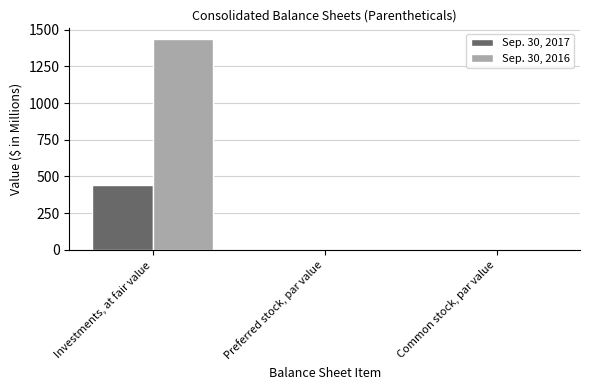

At which label is Sep. 30, 2016 closest to 718?

Preferred stock, par value